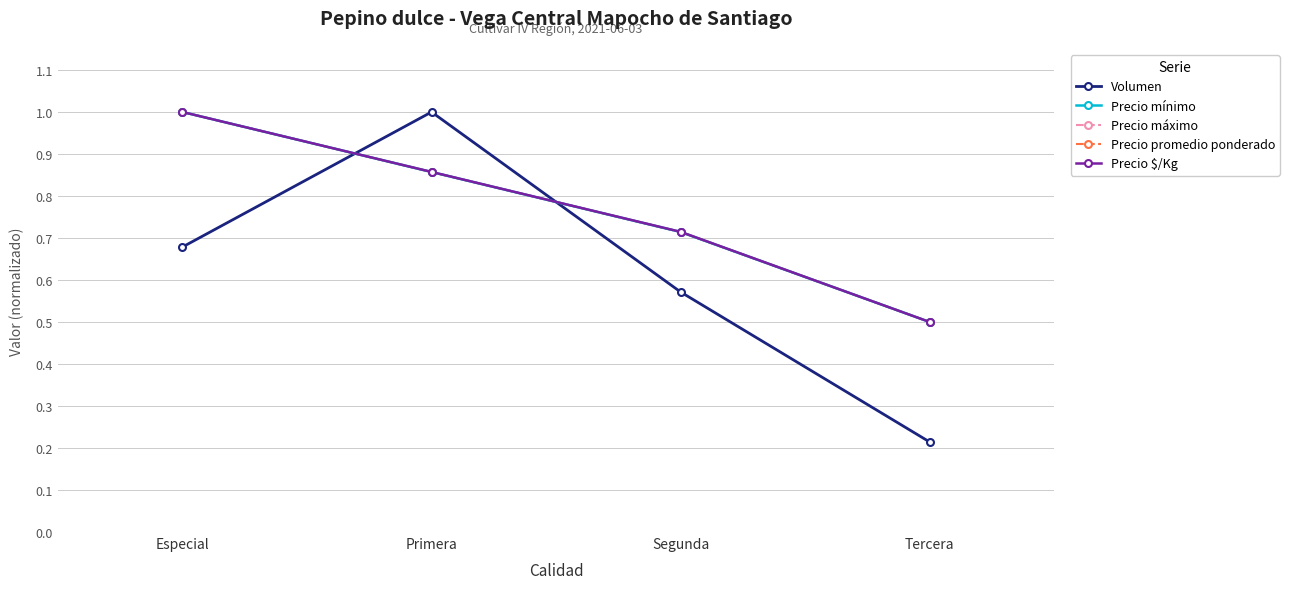

Does the chart have visible grid lines?

Yes